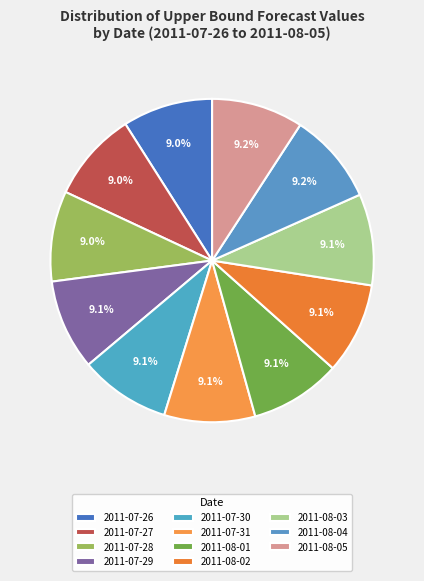

Between 2011-07-30 and 2011-07-29, which is larger?

2011-07-30